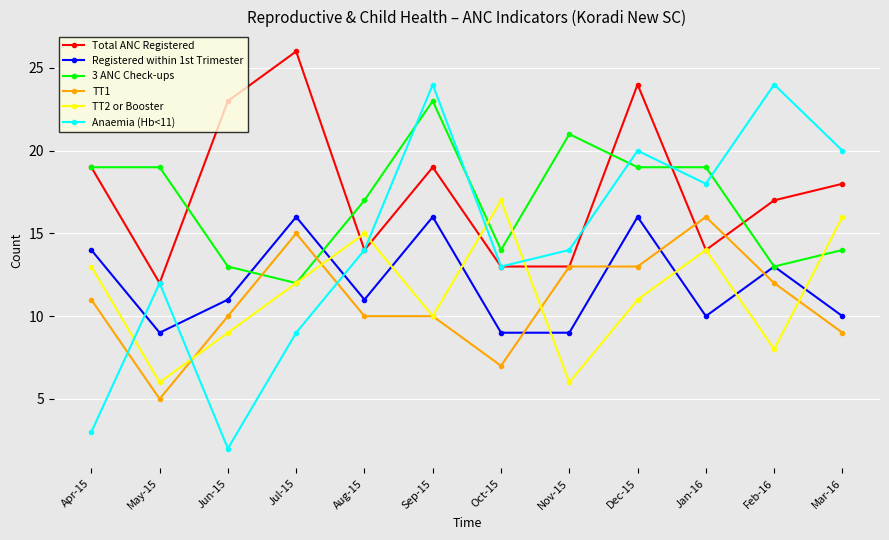

Between which two adjacent categories do 3 ANC Check-ups and TT1 first intersect?

Jun-15 and Jul-15